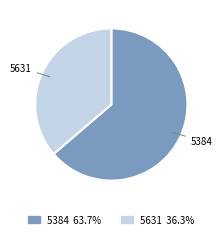

Is it true that 5631 is 30% of the pie?

False